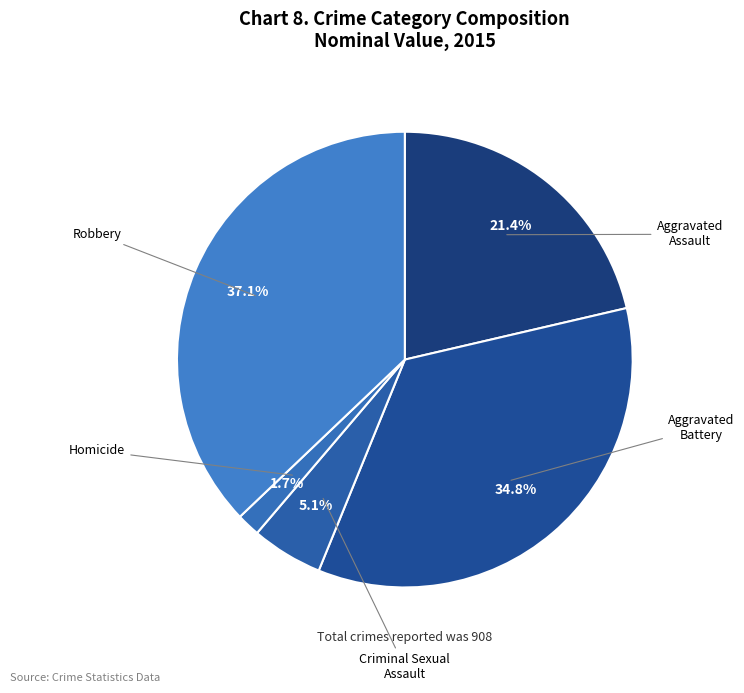

Is there a majority slice in this chart?

No